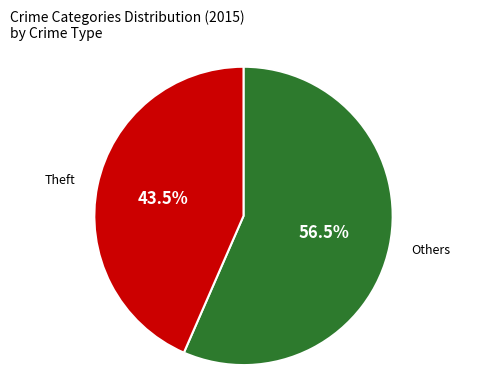

Is there a majority slice in this chart?

Yes